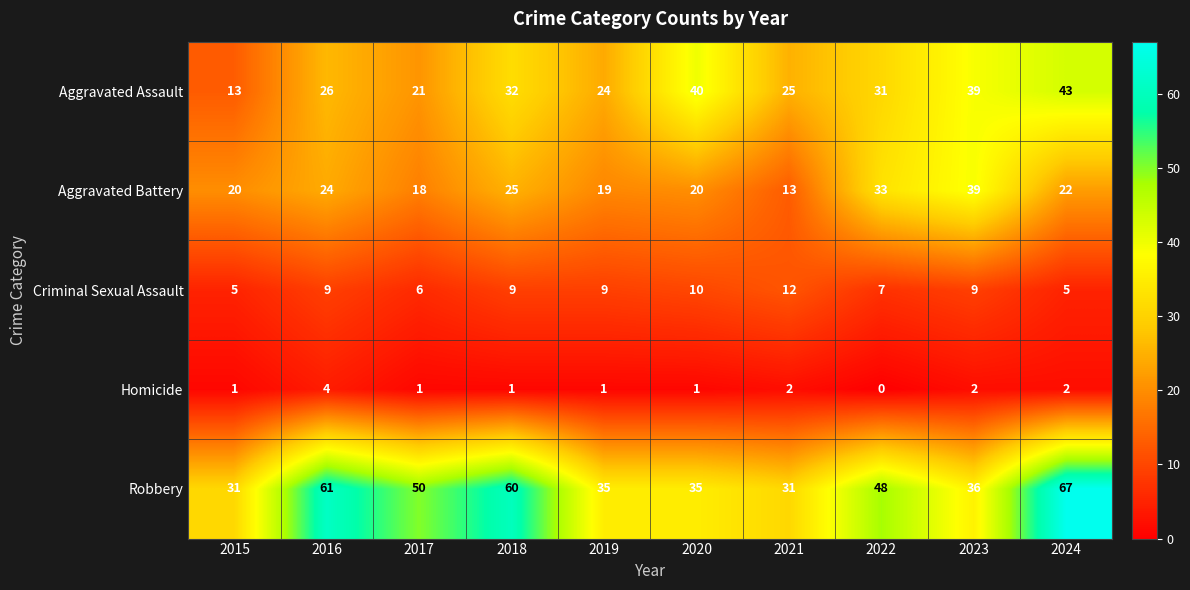

Between 2015 and 2024, which series saw the biggest shift?

Robbery